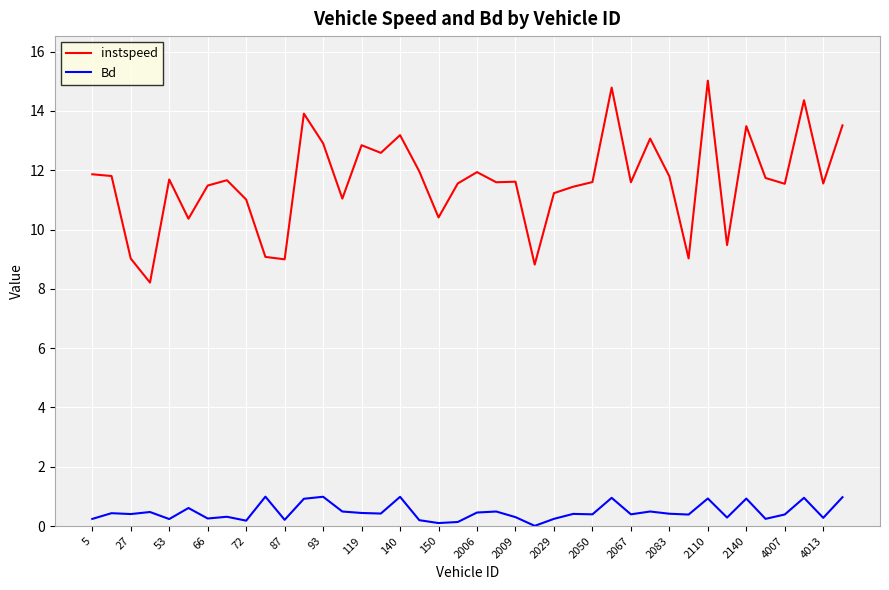

Which series has the widest spread of values?

instspeed